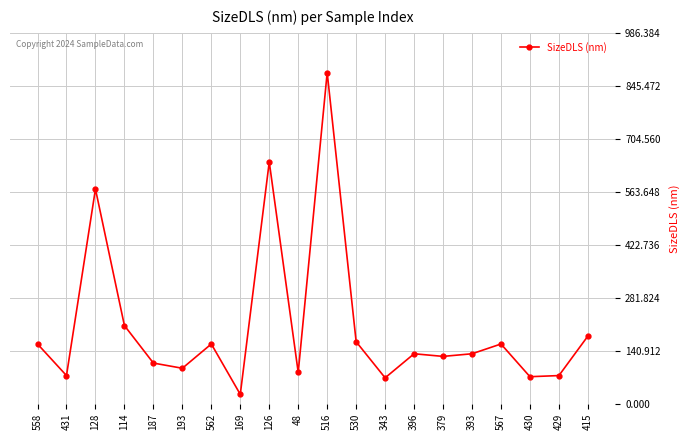

Between 393 and 193, which is larger?

393